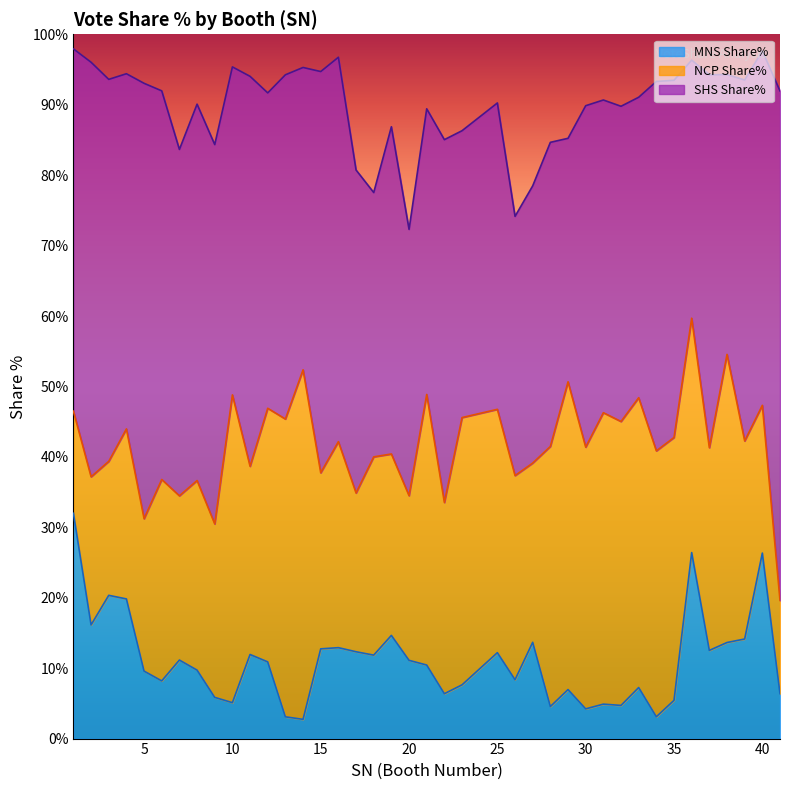

What is the spread (max minus min) of values at 40?

29.3